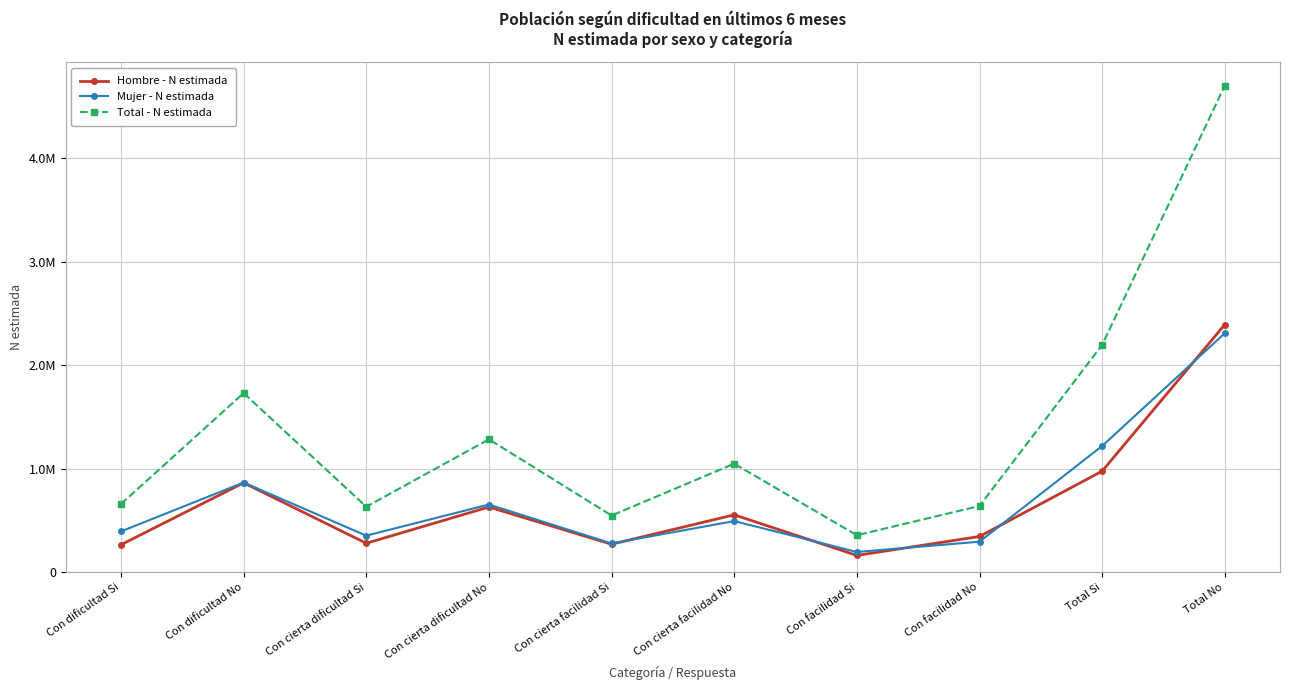

What are all the series names shown in the legend?

Hombre - N estimada, Mujer - N estimada, Total - N estimada